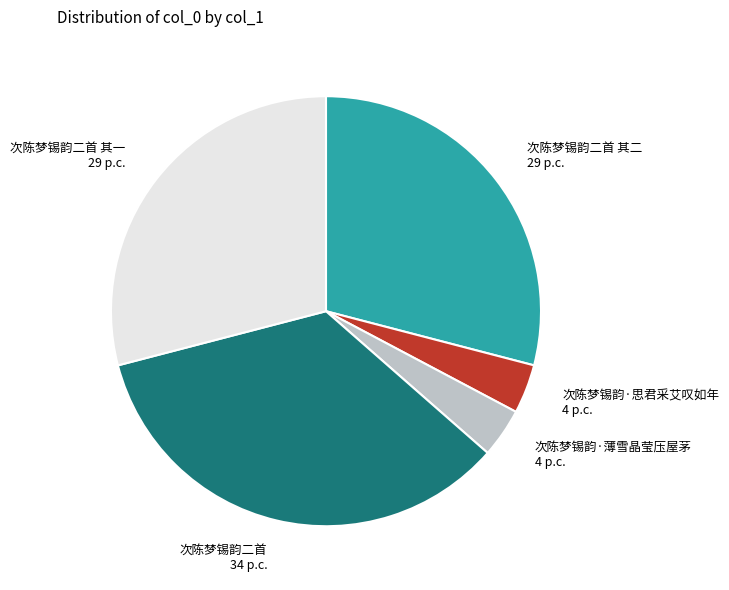

Is it true that 次陈梦锡韵·薄雪晶莹压屋茅 is 4% of the pie?

True